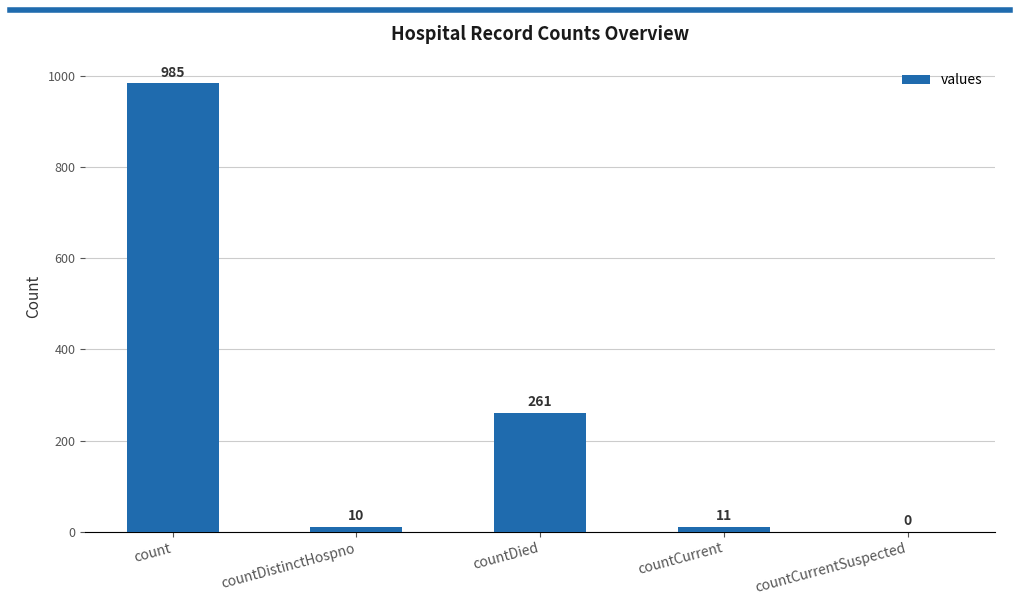

Reading left to right, extract all data points from this chart.

985	10	261	11	0